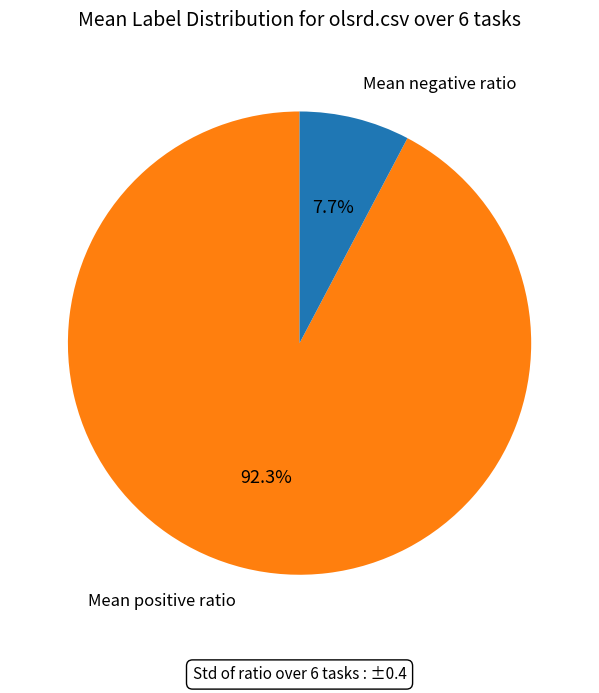

Count the number of slices in the pie.

2